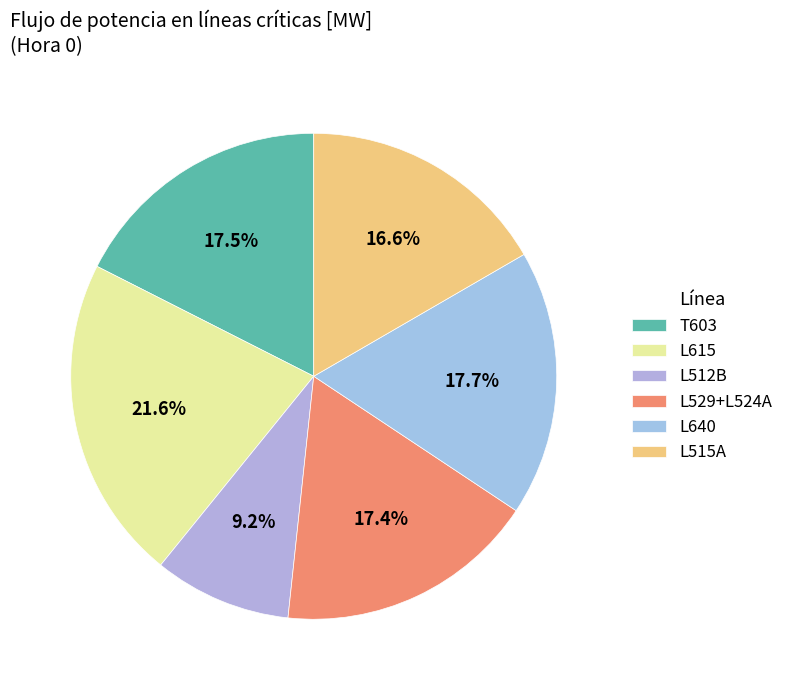

How many slices are in this pie chart?

6